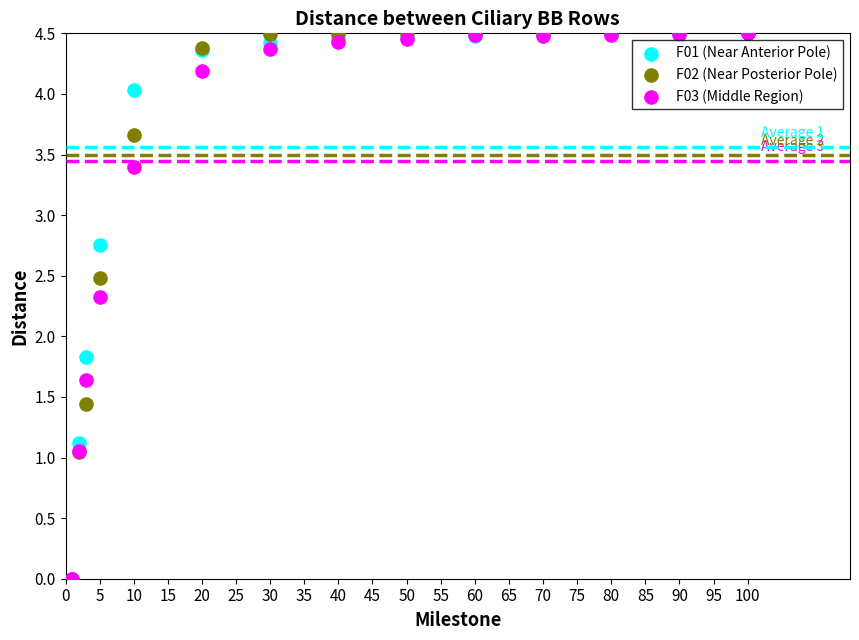

In the F02 (Near Posterior Pole) series, what Y value is closest to 2?

2.5